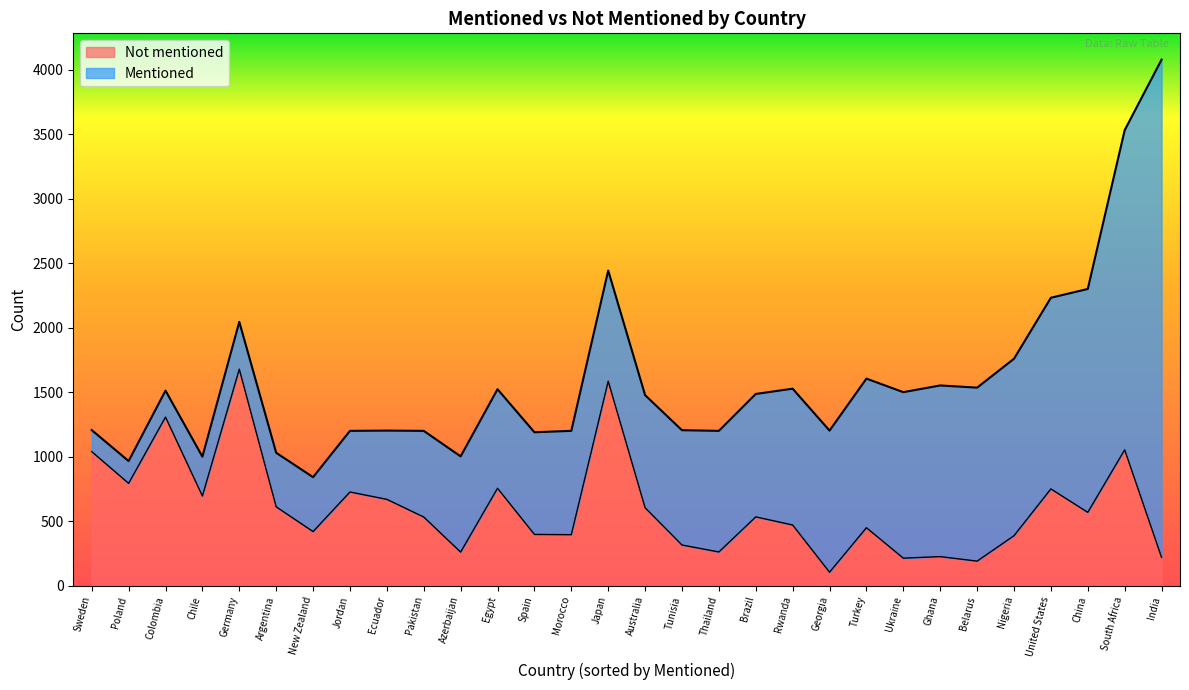

The value of Not mentioned at Jordan is 277. True or false?

False